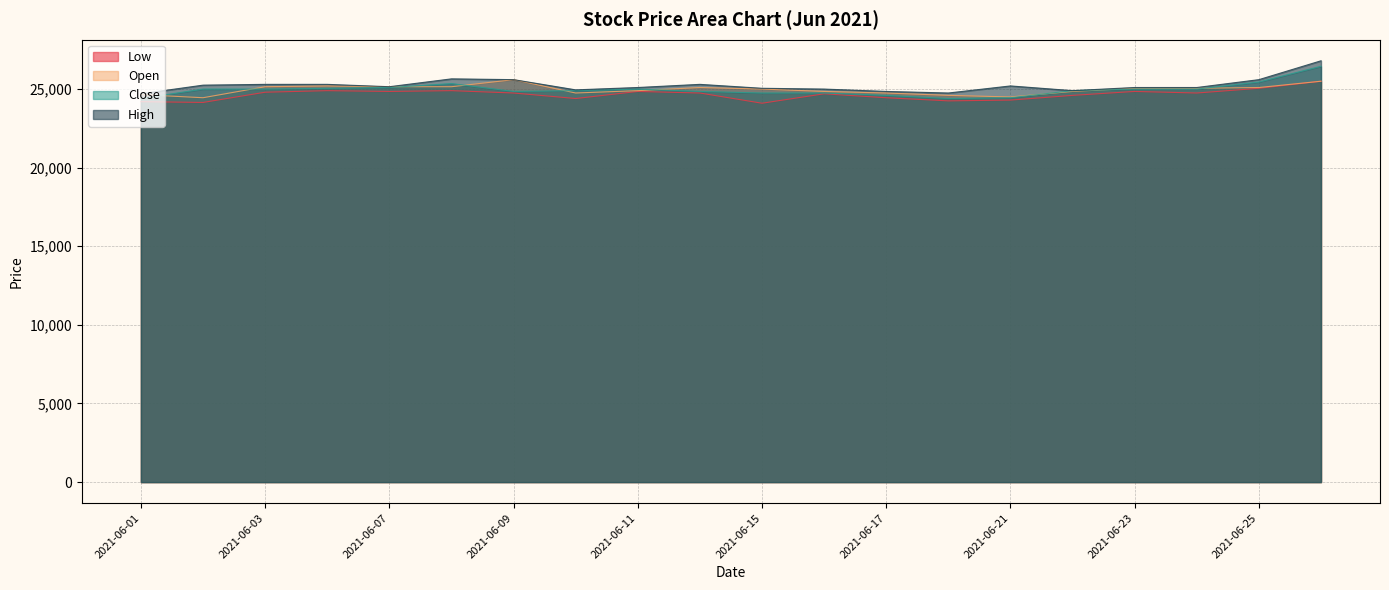

How many lines are shown in the chart?

4